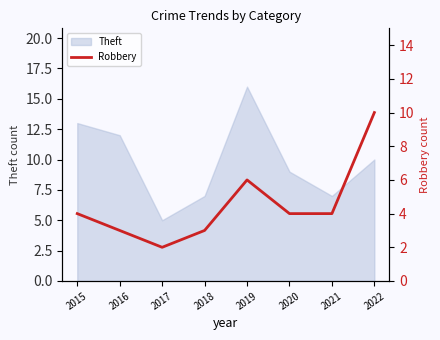

The value of Theft at 2021 is 7. True or false?

True